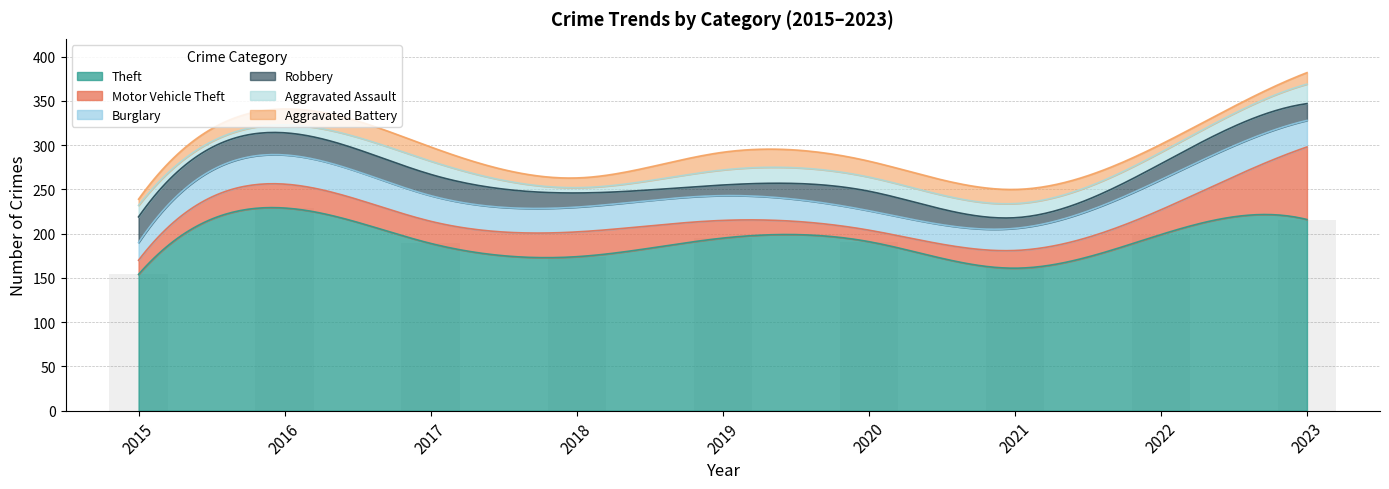

Is the value of Aggravated Assault at 2023 greater than the value of Robbery at 2018?

Yes